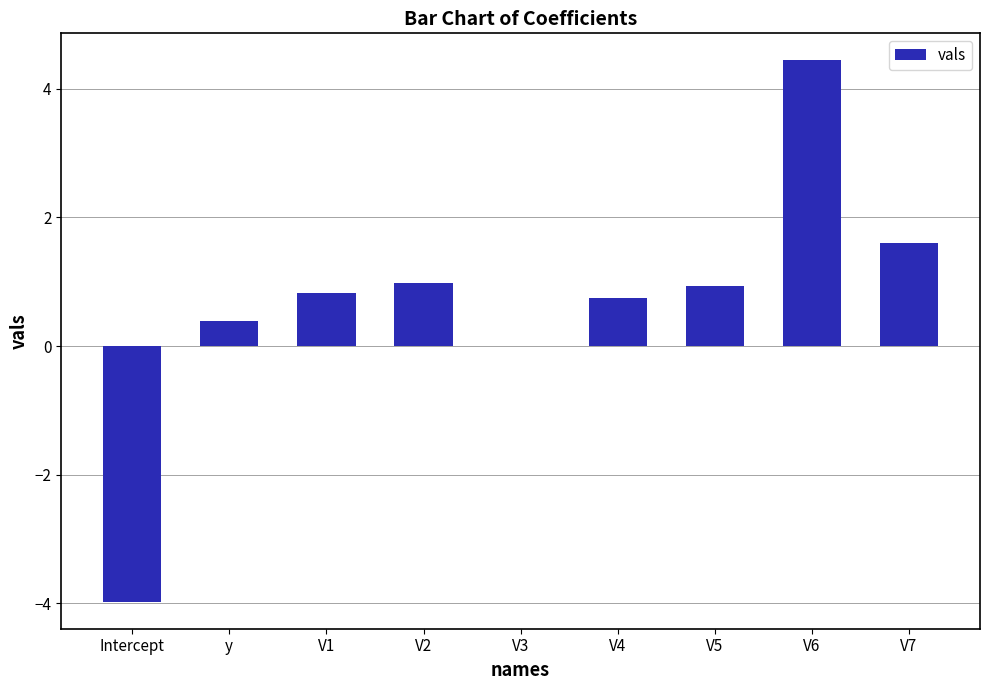

What is the change in value from y to V5?

+0.5